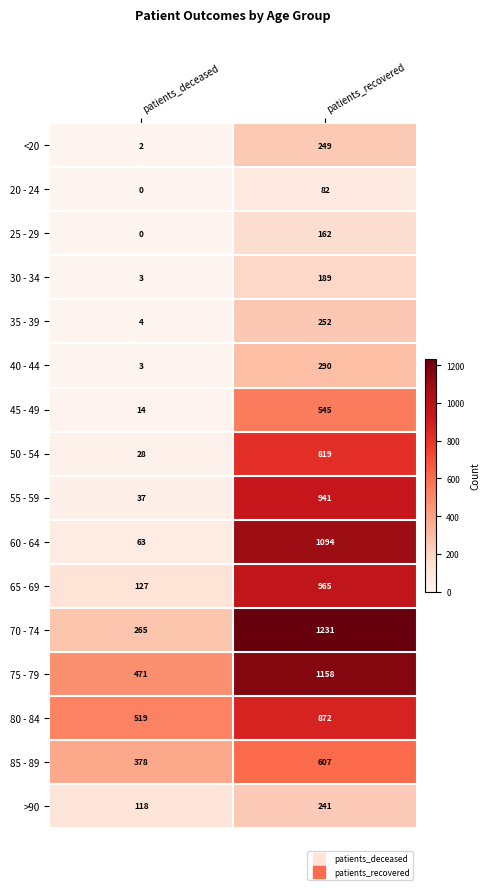

How many values in the >90 series are below 241?

1